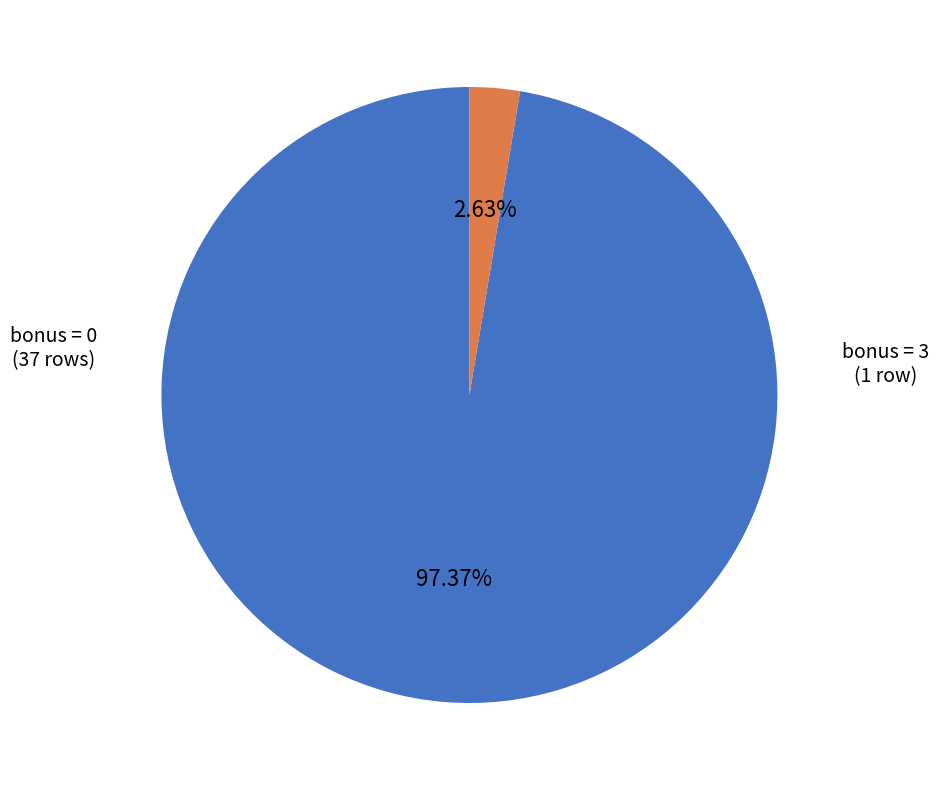

Which category accounts for the majority?

bonus = 0